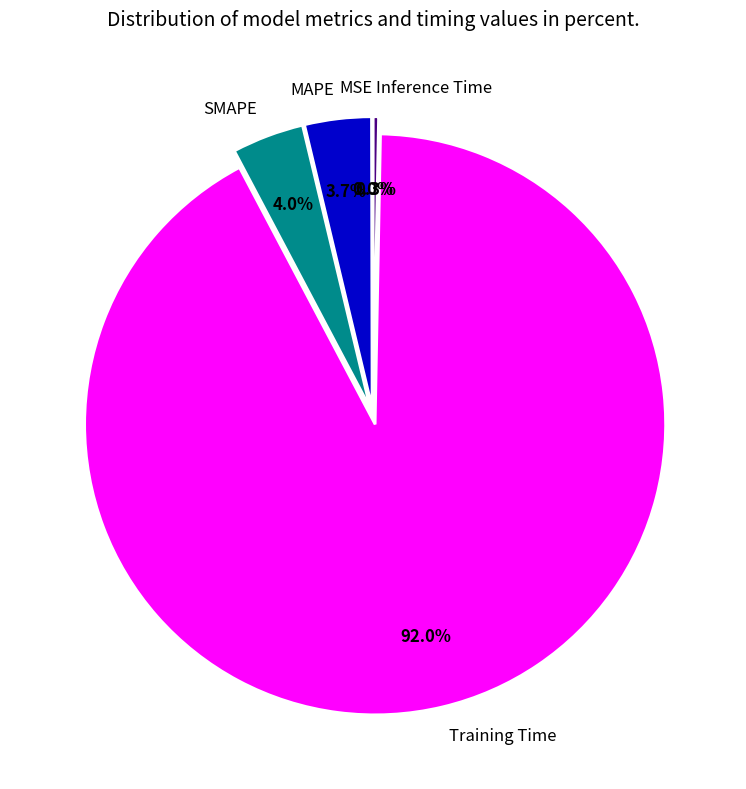

What percentage is NOT represented by SMAPE?

96.0%